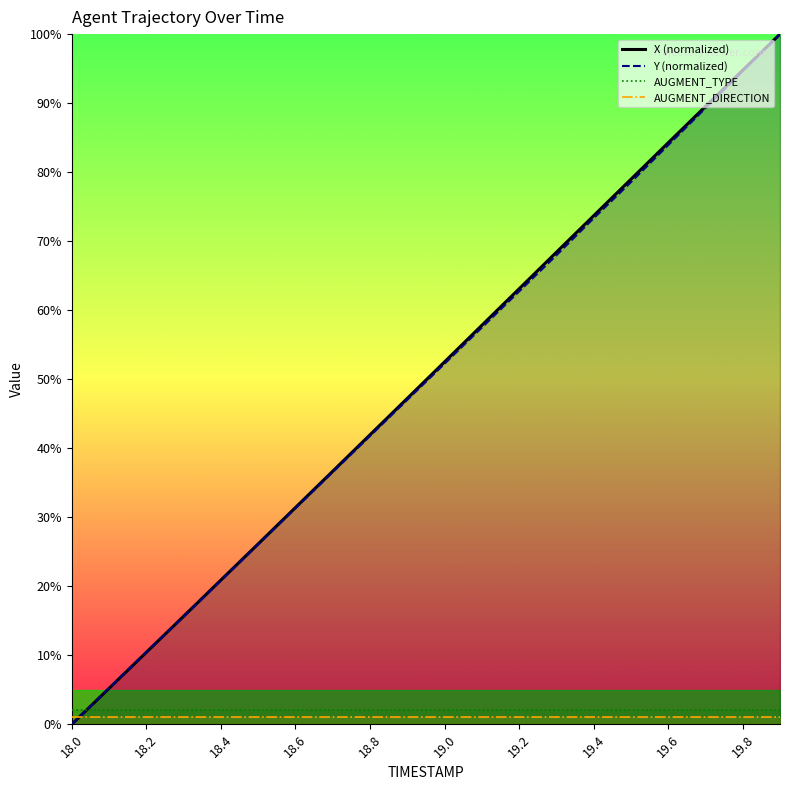

Where is AUGMENT_TYPE nearest to the value 2?

18.0